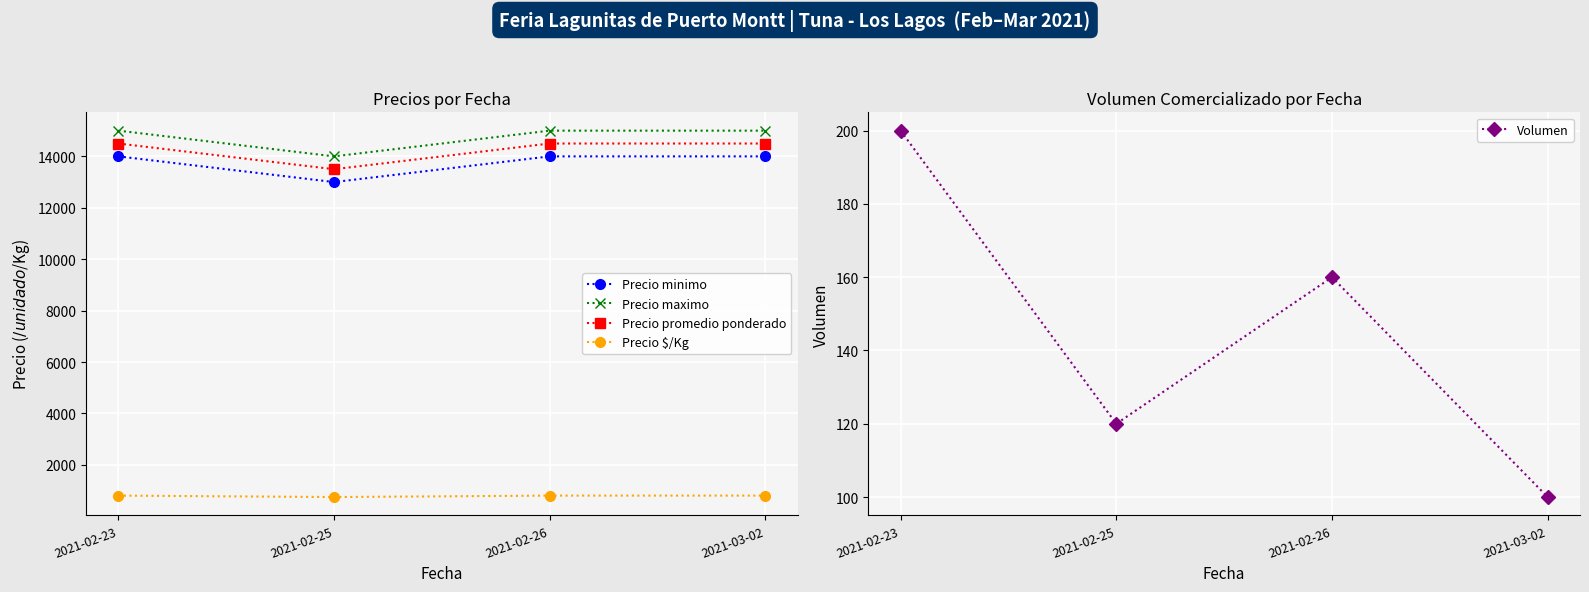

True or false: Precio maximo and Precio promedio ponderado cross at least once.

False